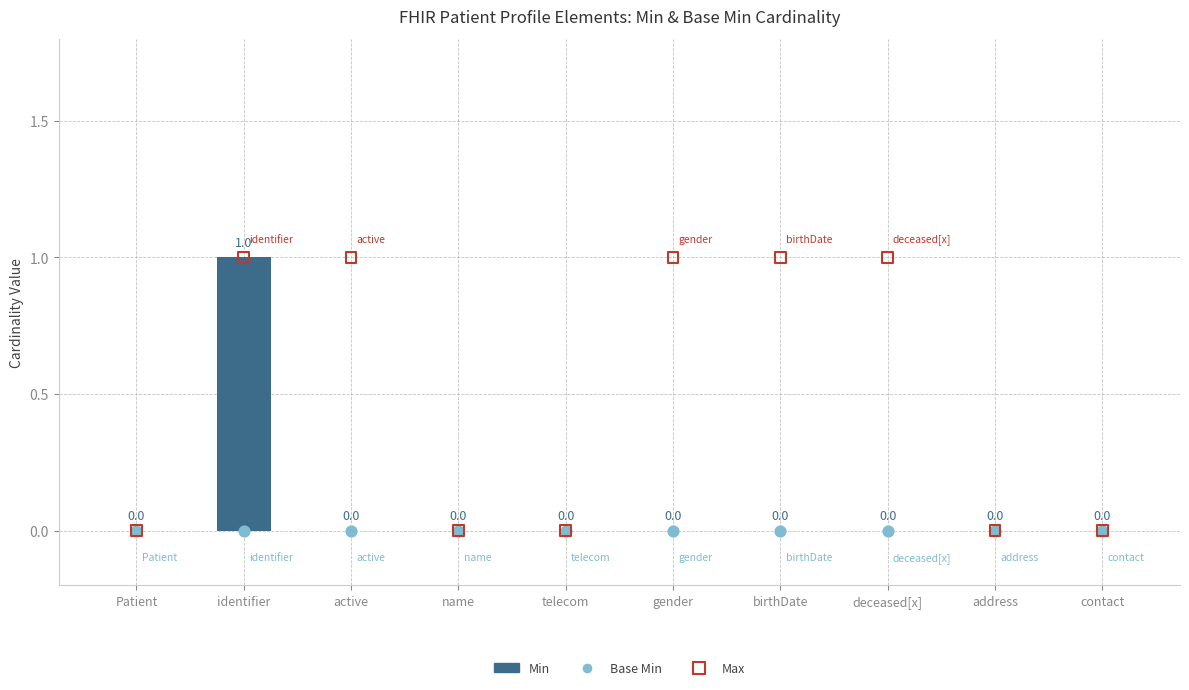

At which category is the sum across all series the highest?

identifier